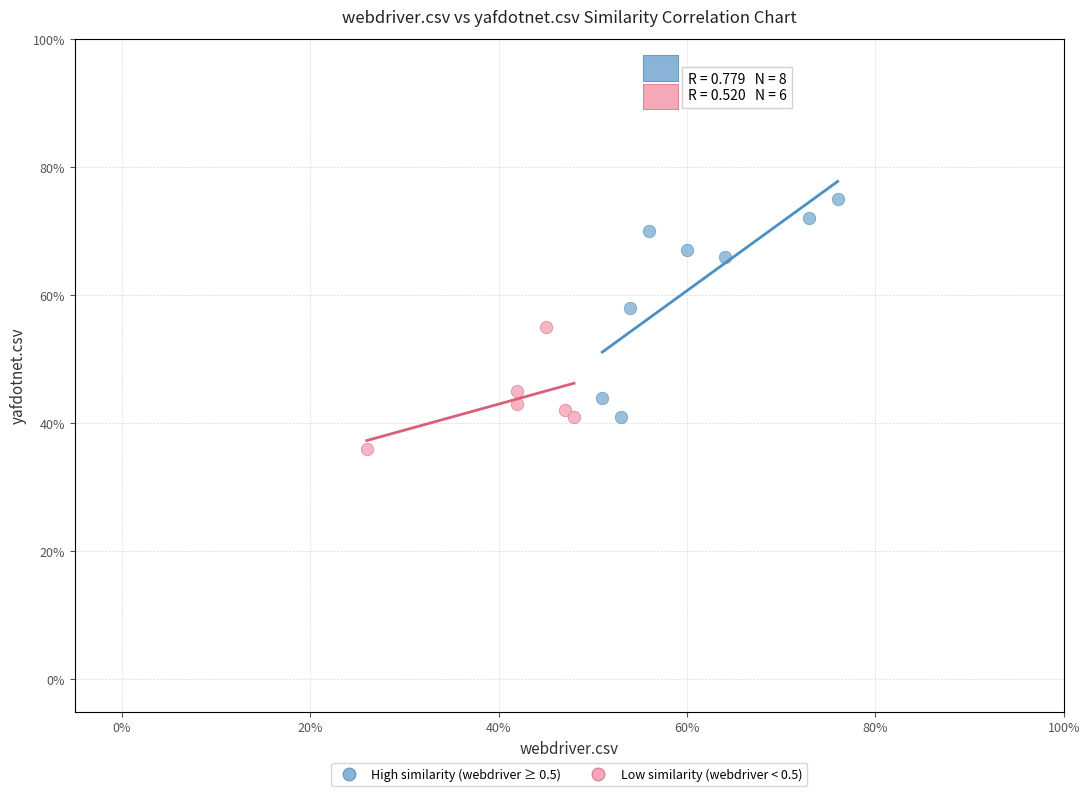

Which series contains the highest Y value?

High similarity (webdriver ≥ 0.5)